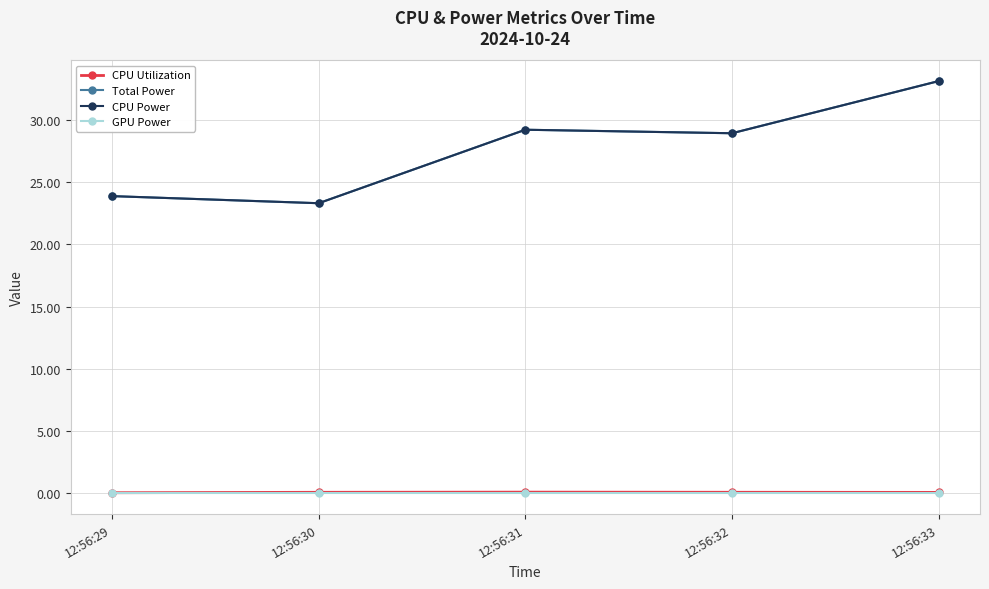

Is this an area chart (filled region under the line)?

No